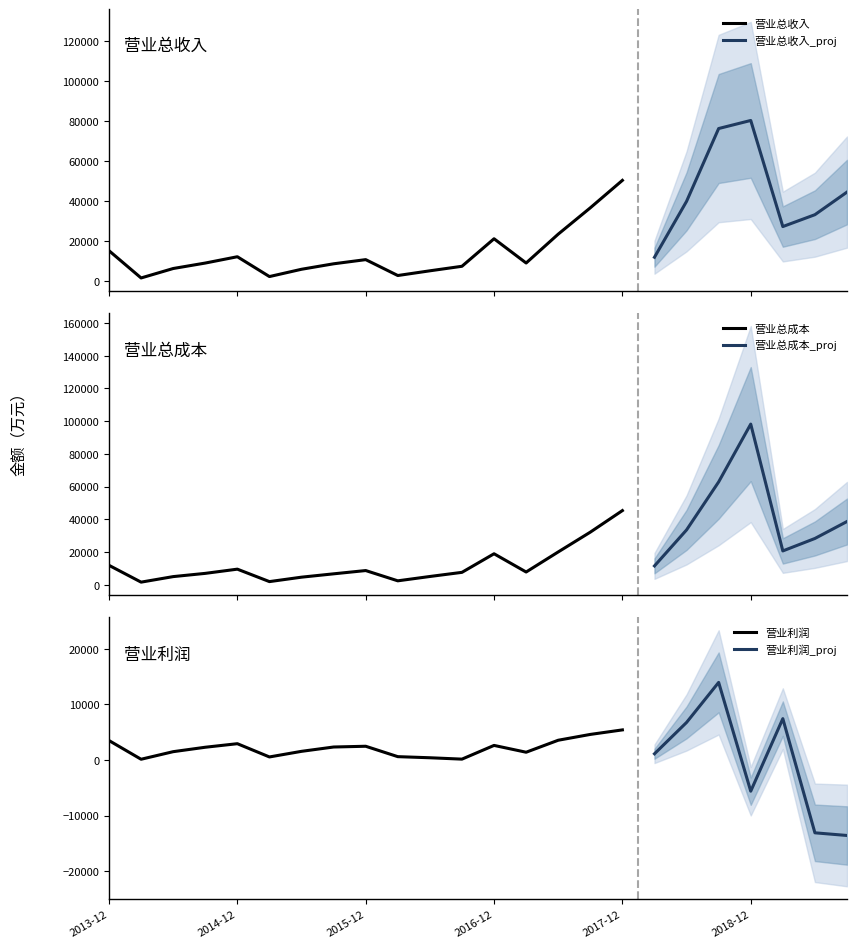

What is the sum of all 营业总成本(万元) values?

489817